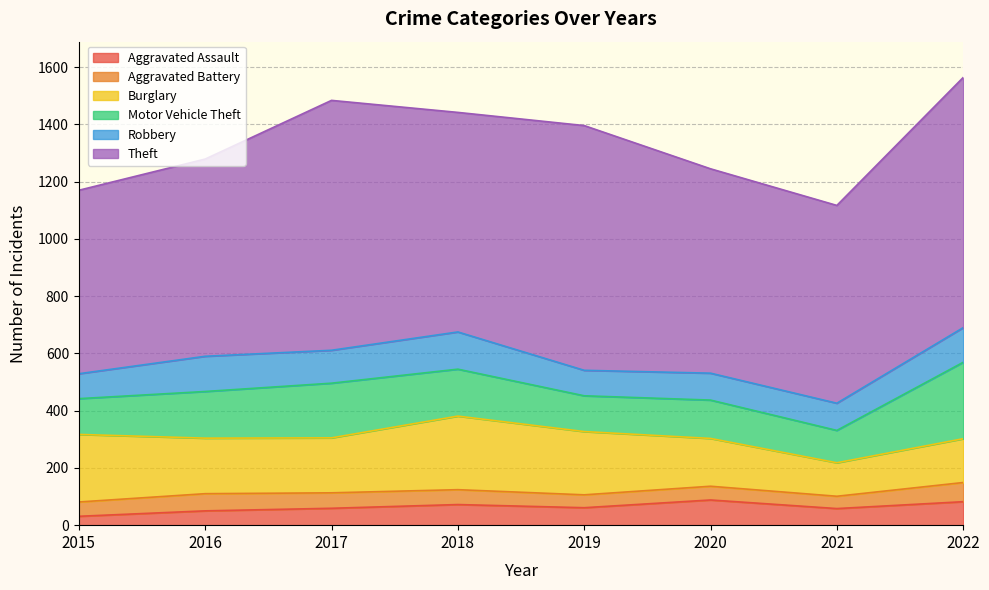

What is the difference between the Motor Vehicle Theft values at 2016 and 2015?

38